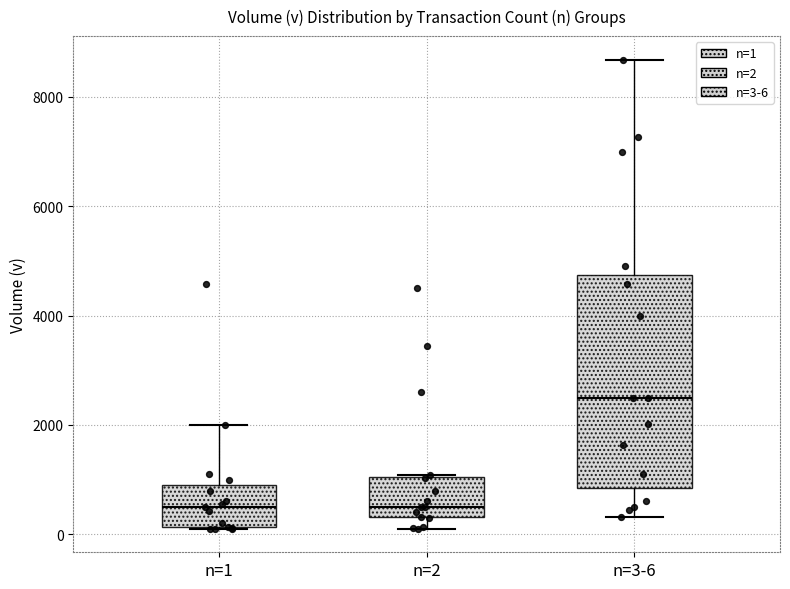

Where is the lower edge of the box for n=3-6 on the y-axis? The values are not printed on the chart, so give them approximately, as read against the axis.

800